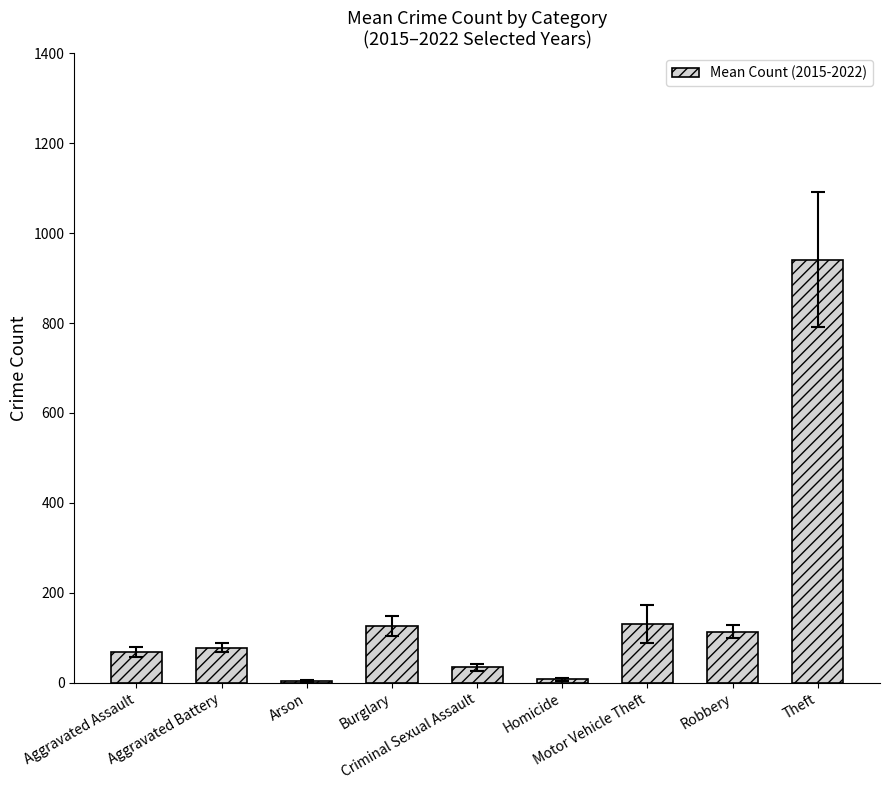

What is the change in value from Burglary to Robbery?

-12.8